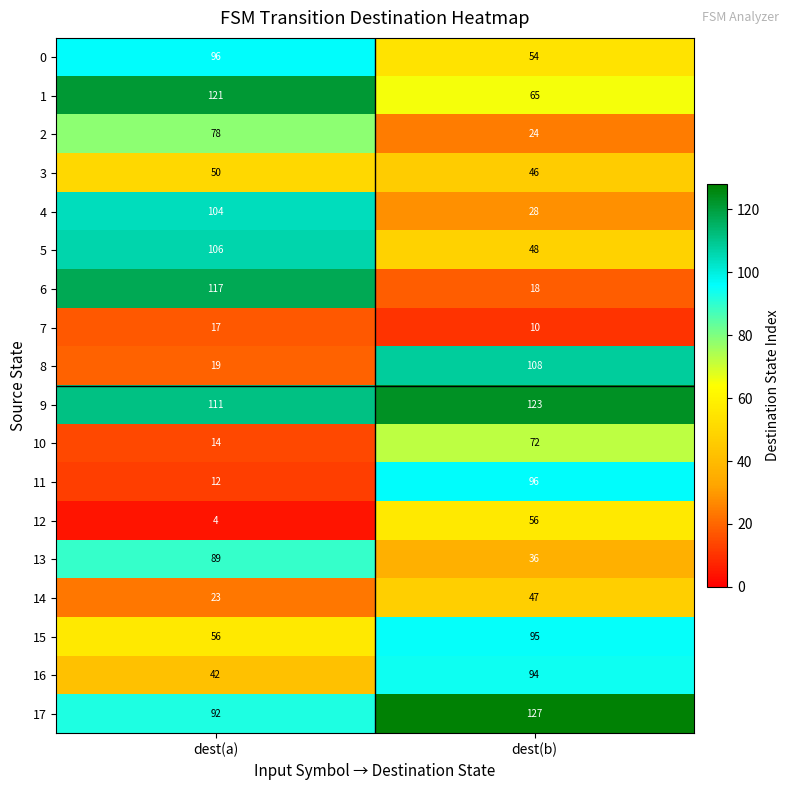

Read the 8 value at dest(b).

108